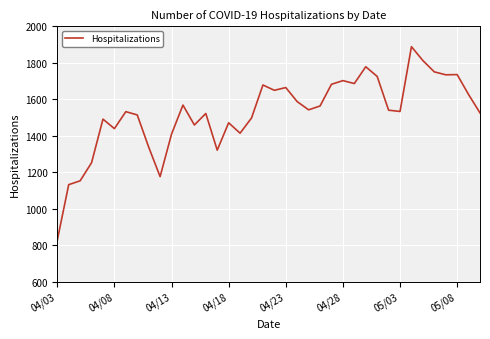

What is the difference between the maximum and minimum values?

1061